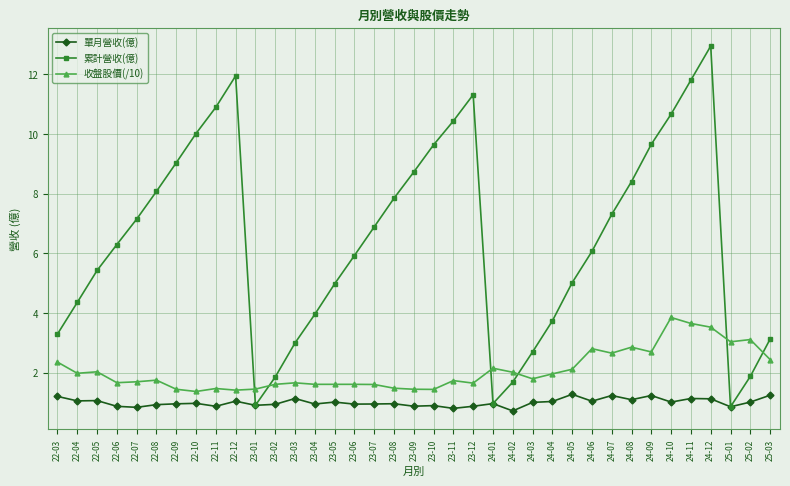

What is the spread (max minus min) of values at 22-08?

7.1